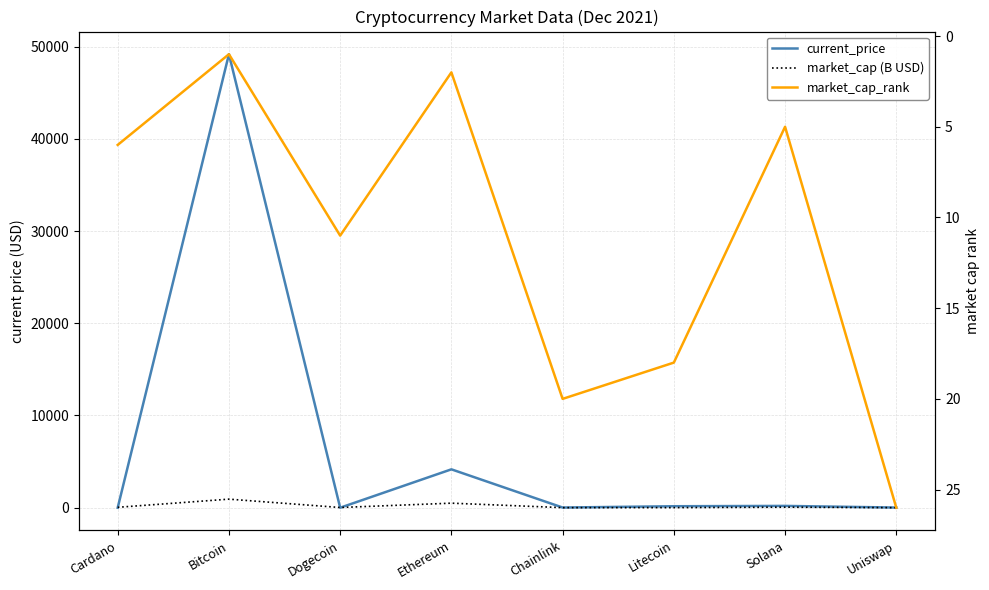

Rank the series by their maximum value, from highest to lowest.

current_price, market_cap (B USD), market_cap_rank